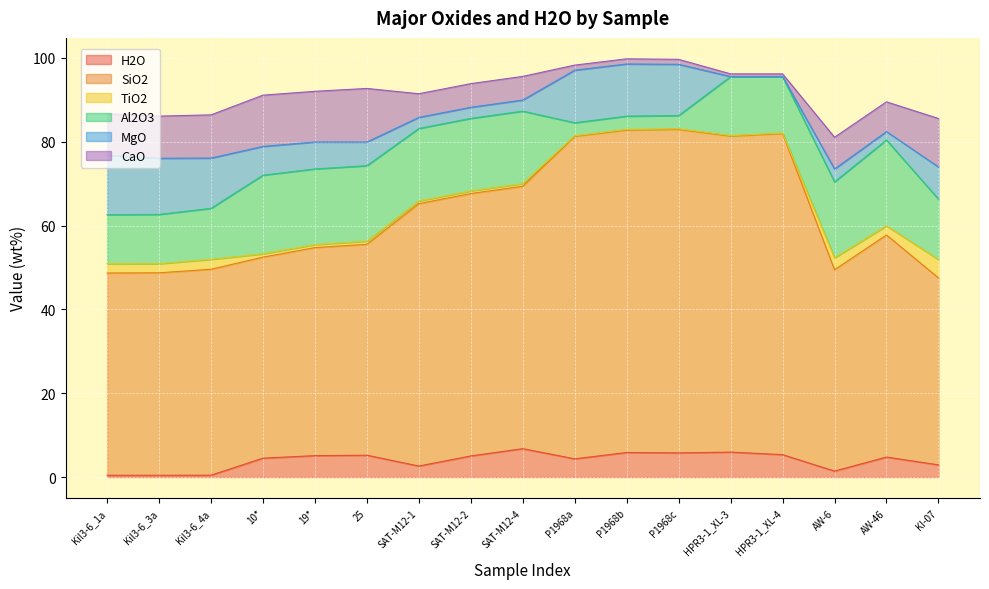

What is the value of the H2O point at the 10th from the left?

4.3